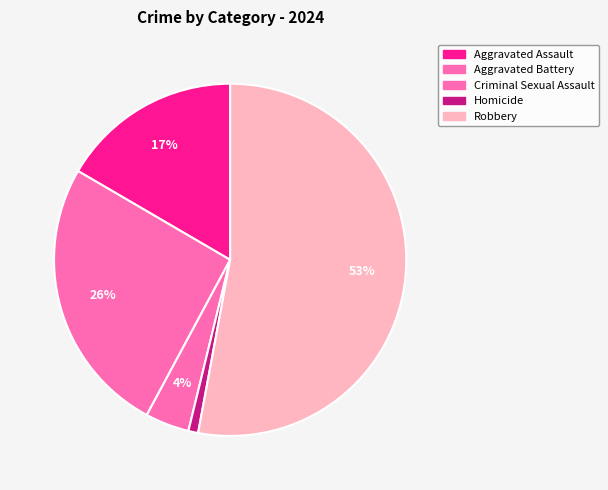

How many slices are in this pie chart?

5